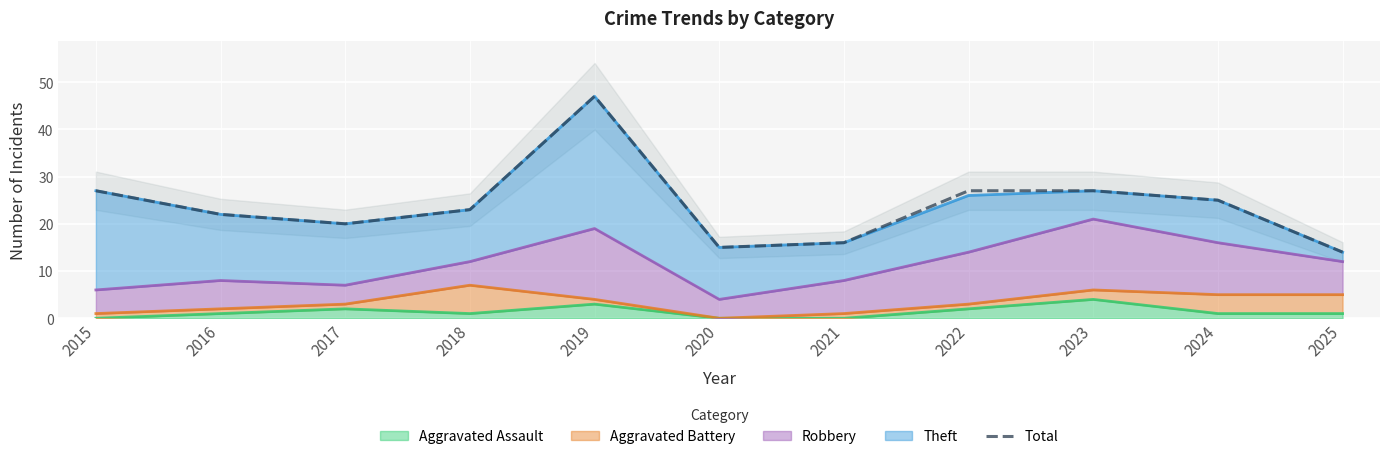

List the labels in order of value, largest first.

2019, 2015, 2022, 2023, 2024, 2018, 2016, 2017, 2021, 2020, 2025